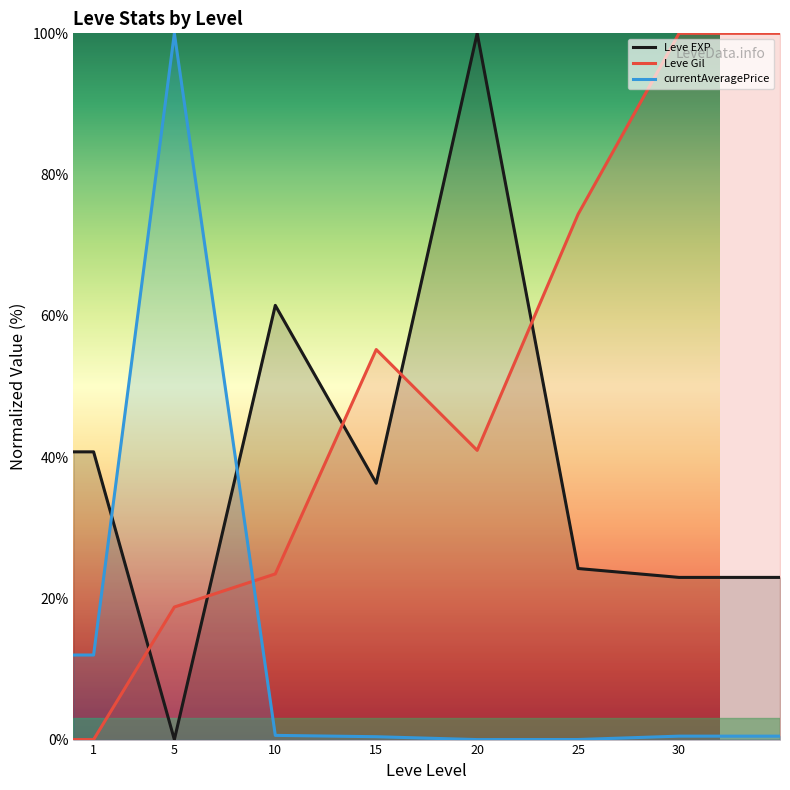

Rank the series by their maximum value, from highest to lowest.

Leve EXP, Leve Gil, currentAveragePrice